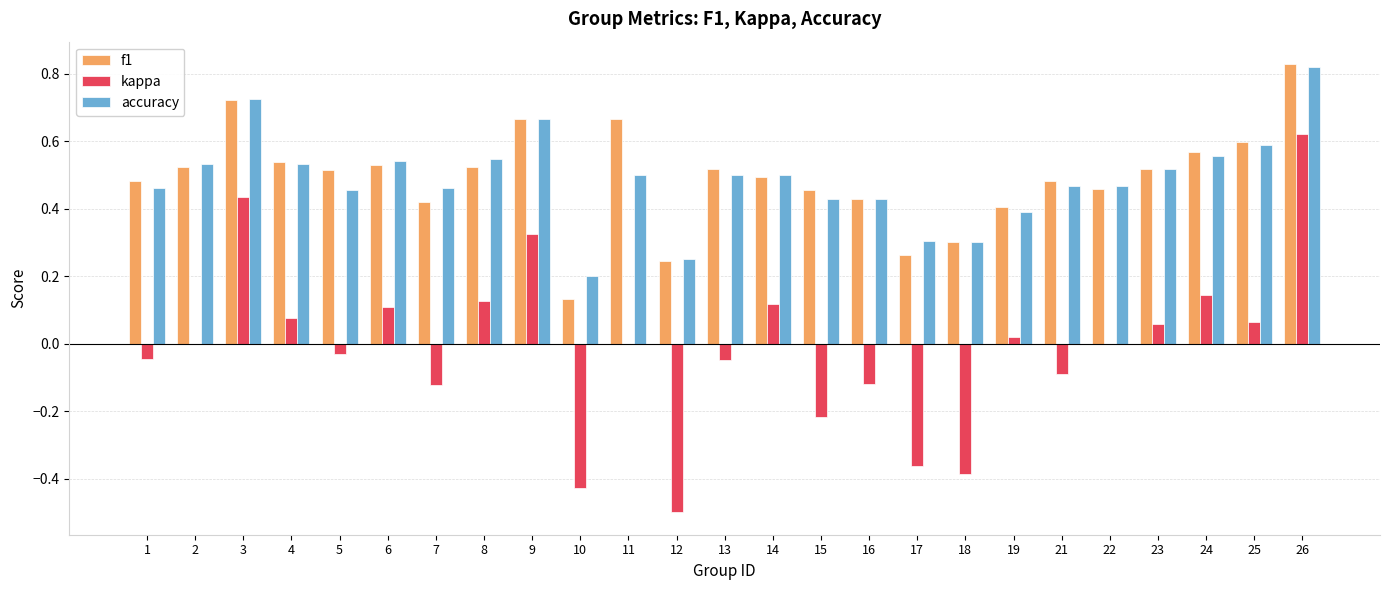

The f1 series shows 0.2 at 7. True or false?

False